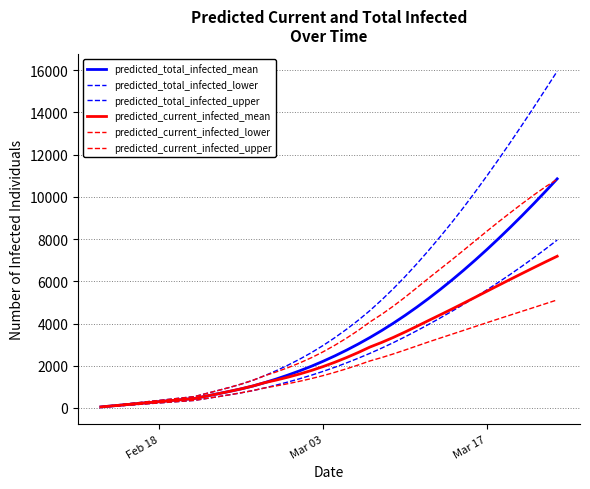

Rank the series by their maximum value, from highest to lowest.

predicted_total_infected_upper, predicted_total_infected_mean, predicted_current_infected_upper, predicted_total_infected_lower, predicted_current_infected_mean, predicted_current_infected_lower